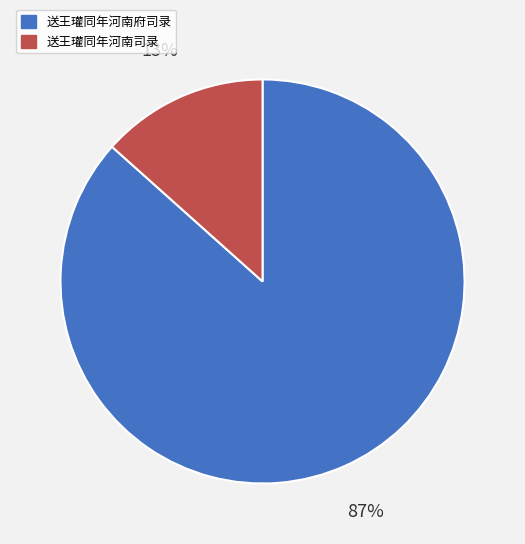

To the nearest percent, what portion does 送王瓘同年河南府司录 represent?

87%